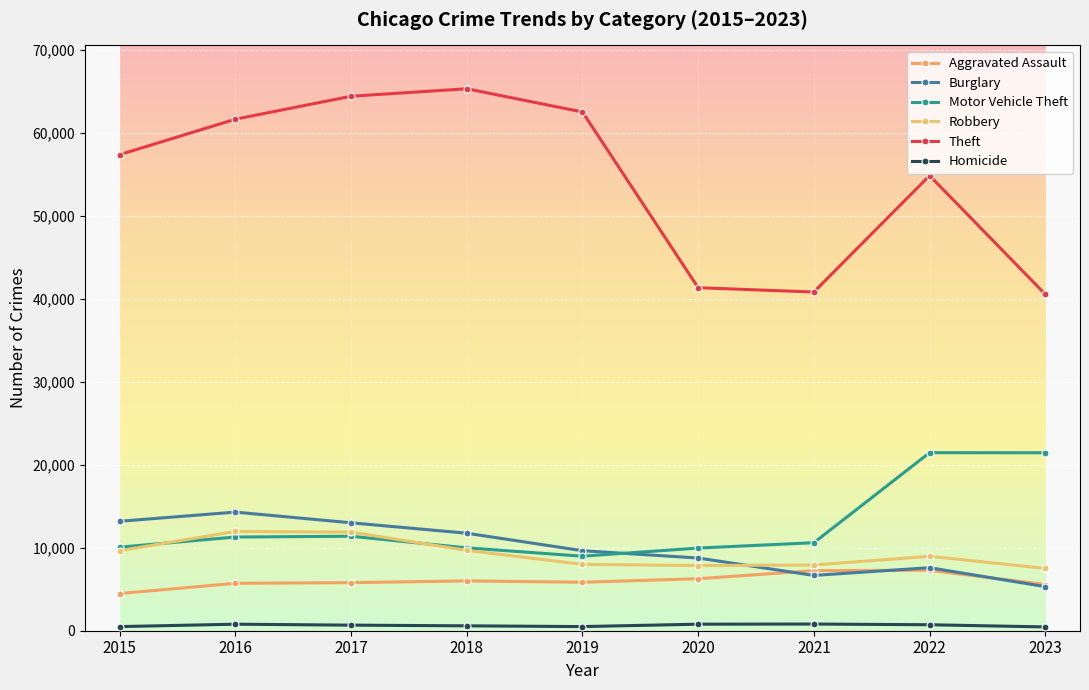

True or false: Burglary and Homicide cross at least once.

False